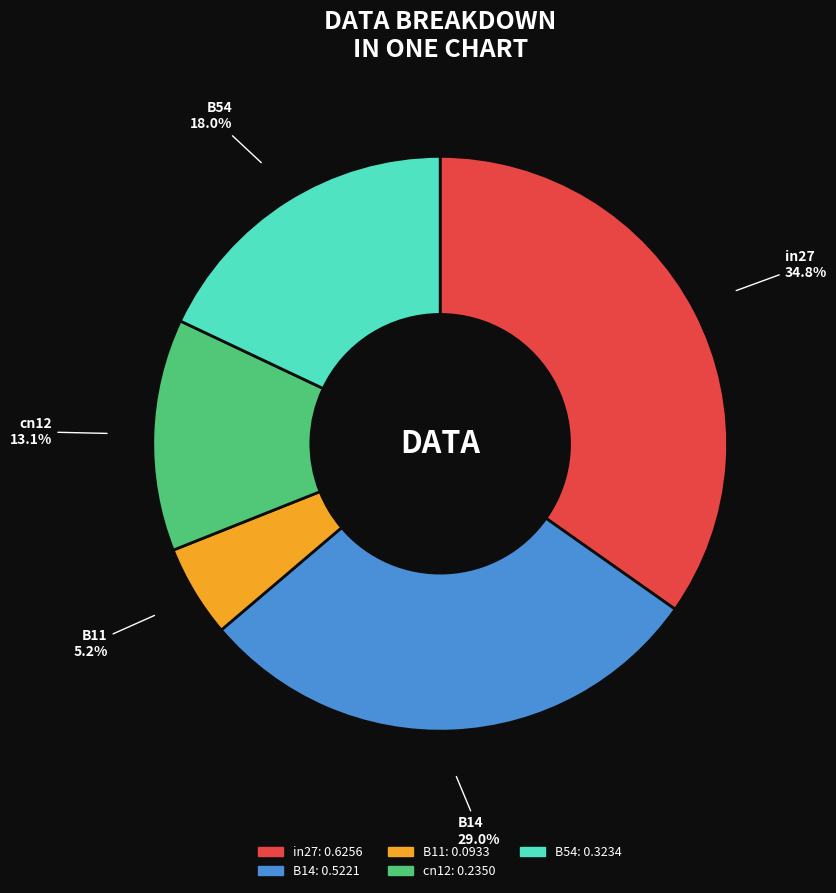

To the nearest percent, what portion does in27 represent?

35%